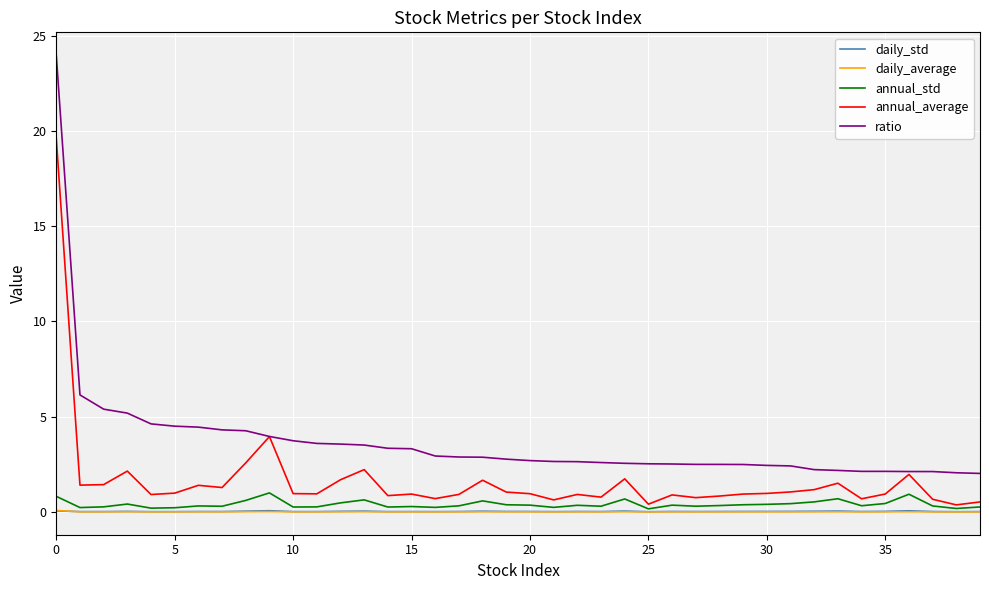

Which series has the largest total across all categories?

ratio